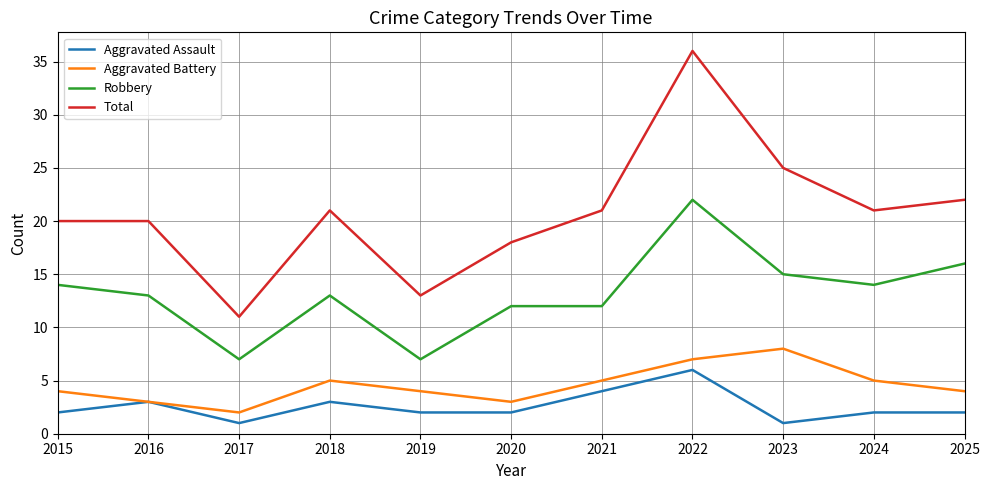

How many lines are shown in the chart?

4